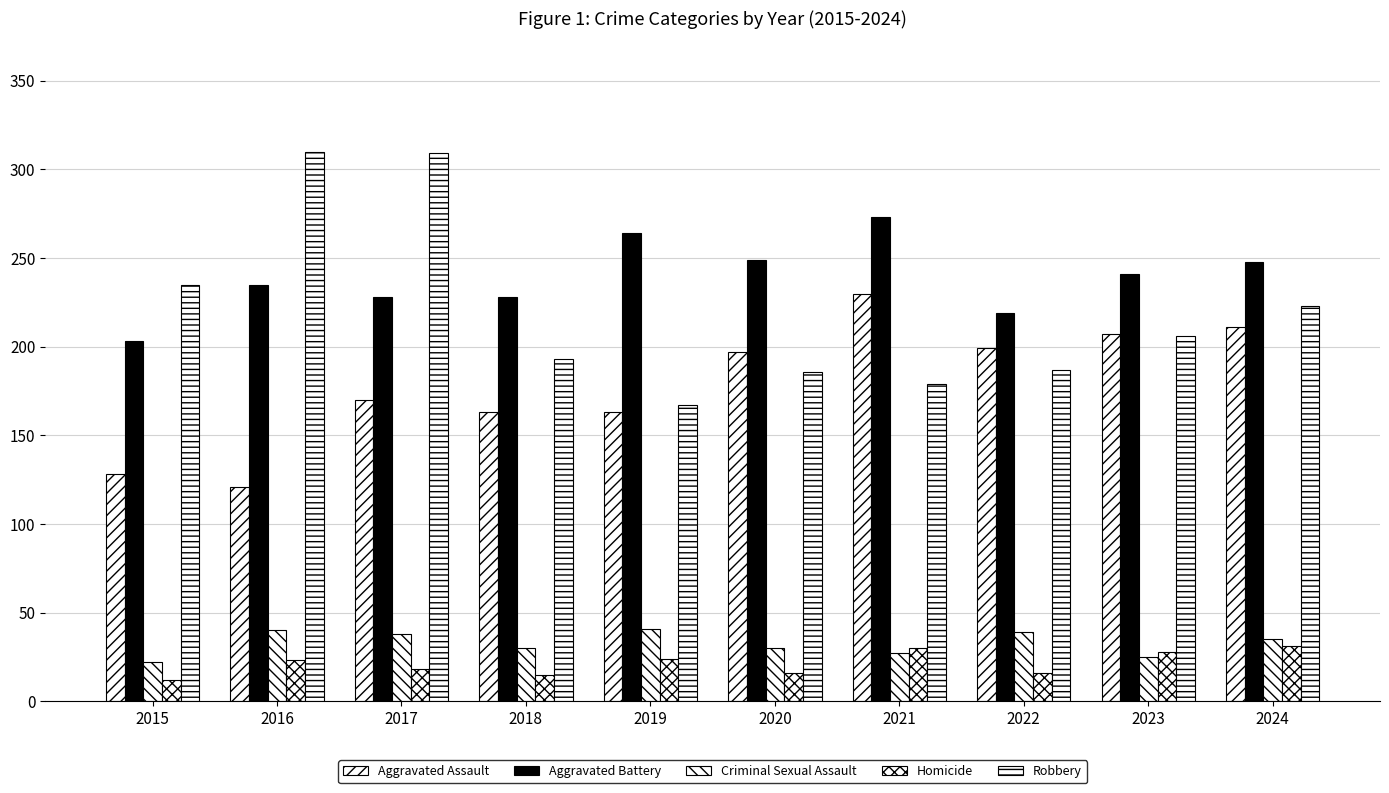

Does the chart contain any negative values?

No